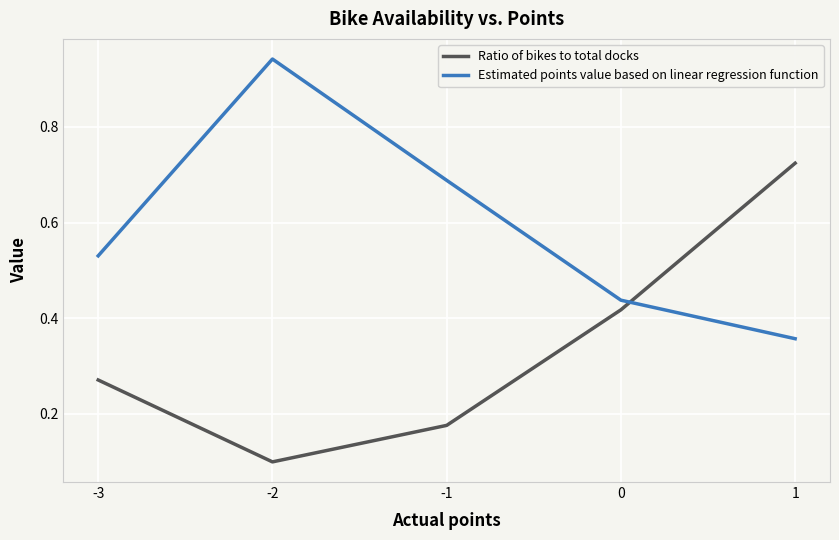

The Estimated points value based on linear regression function series shows 1.0 at -1. True or false?

False